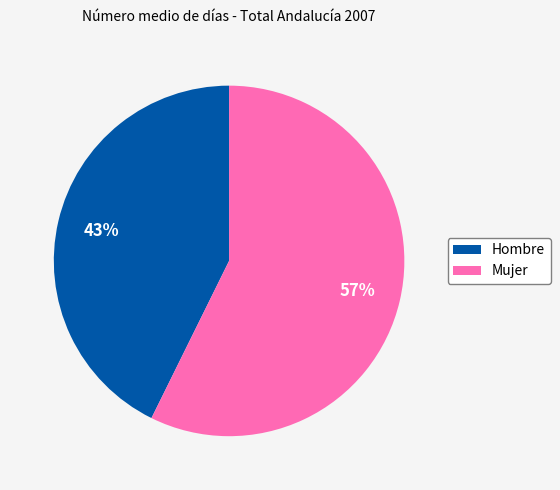

True or false: Hombre accounts for 43% of the total.

True